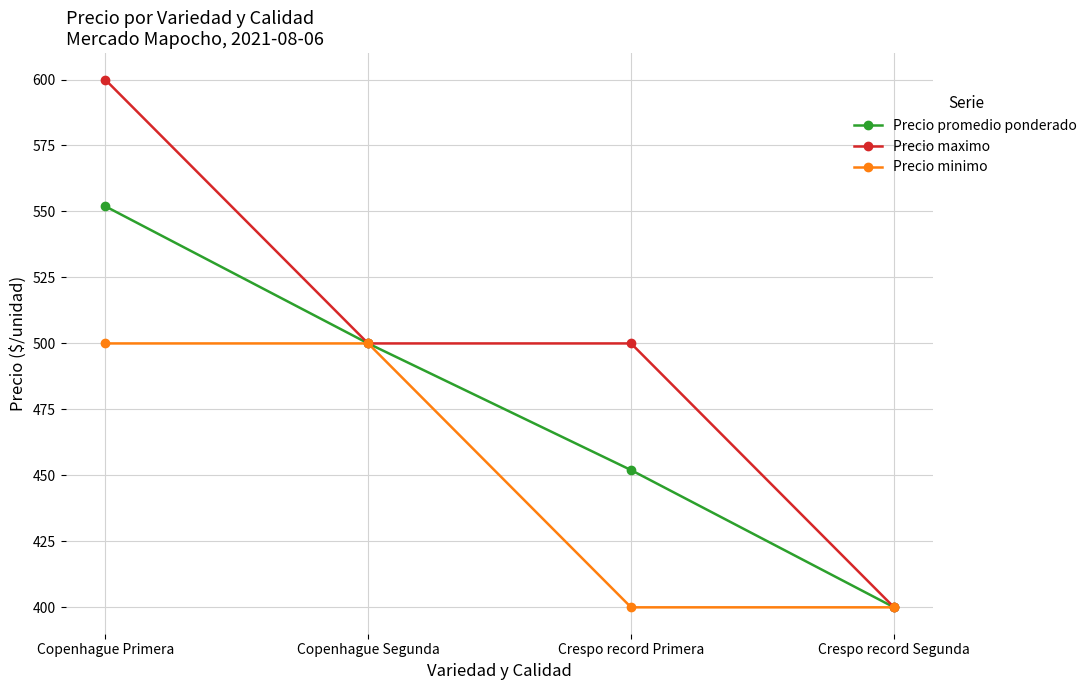

The Precio promedio ponderado series shows 150 at Crespo record Segunda. True or false?

False